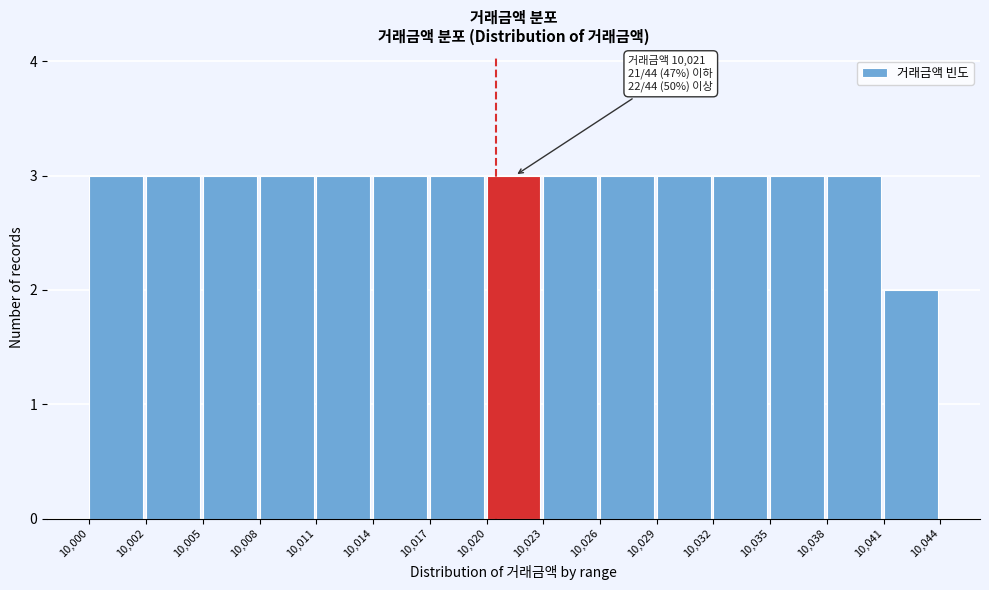

Reading left to right, list all the values displayed in this chart.

10,000=3	10,002=3	10,005=3	10,008=3	10,011=3	10,014=3	10,017=3	10,020=3	10,023=3	10,026=3	10,029=3	10,032=3	10,035=3	10,038=3	10,041=2